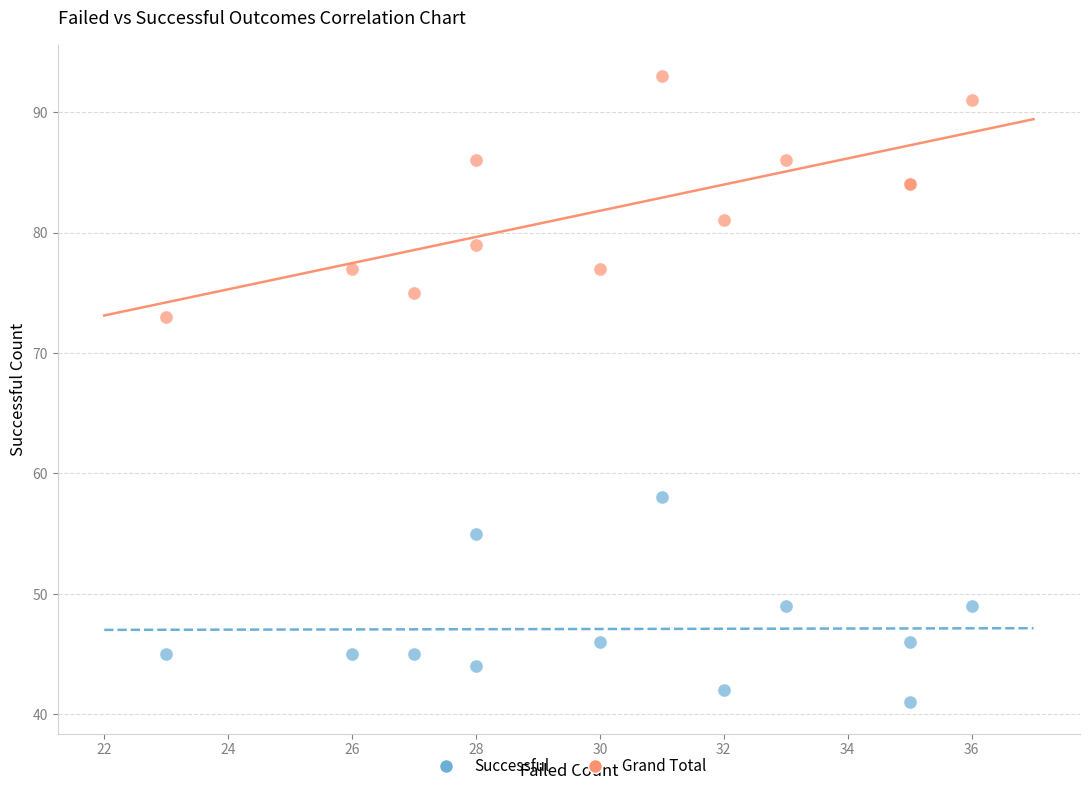

Across all series, what Y value is closest to 67?

73